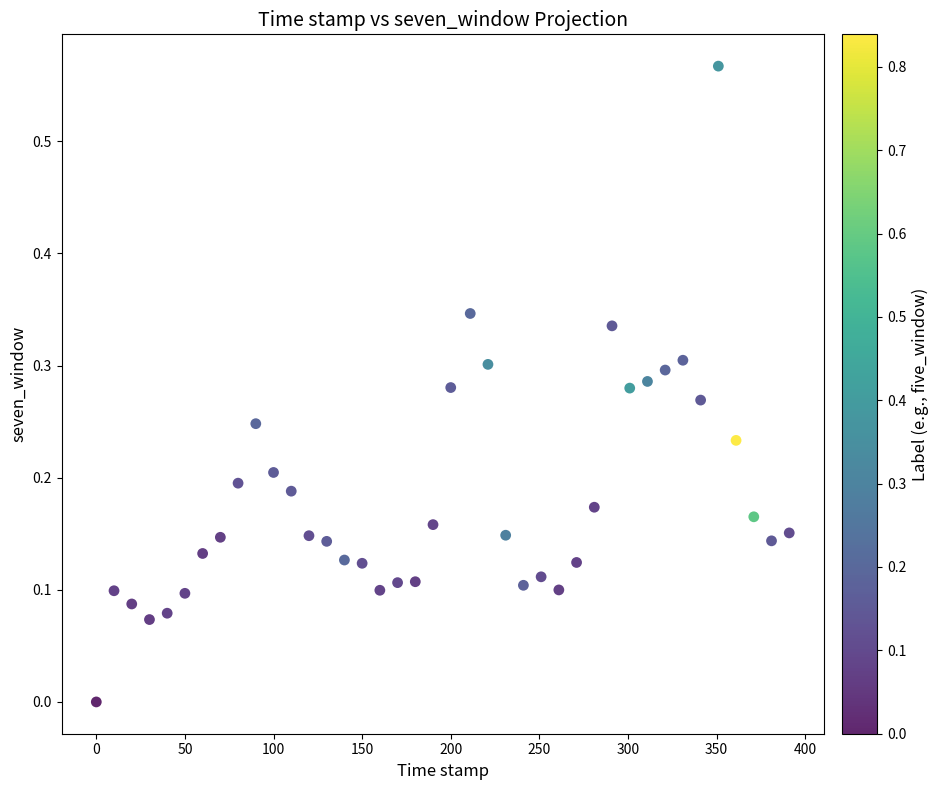

What is the range of X values (max minus min)?

391.0